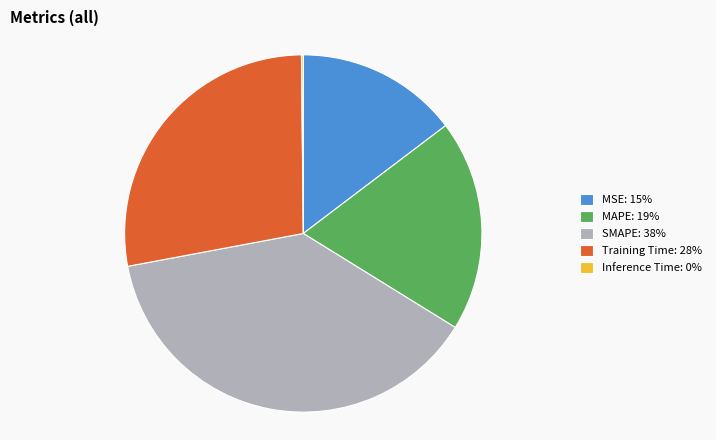

Is it true that SMAPE: 38% is 38% of the pie?

True